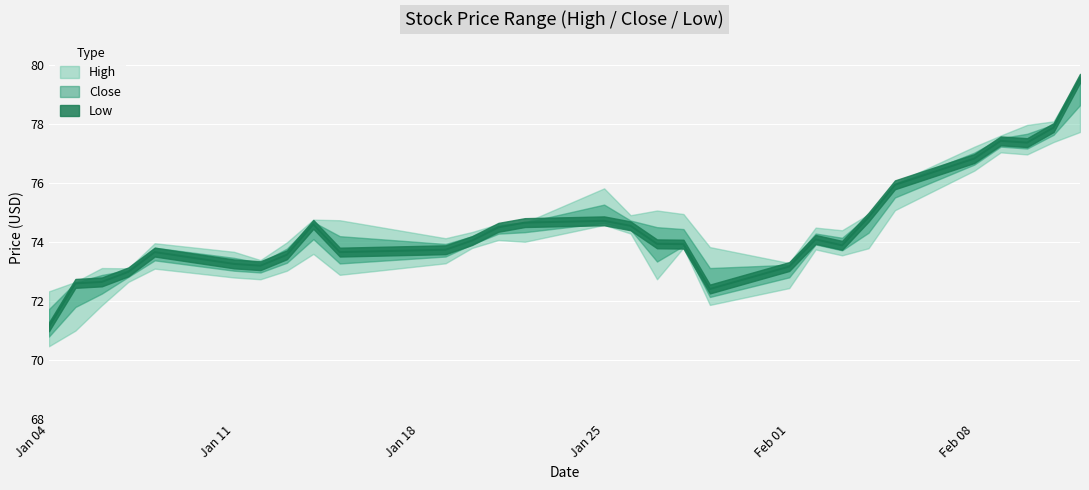

At how many categories does at least one series exceed 74?

19